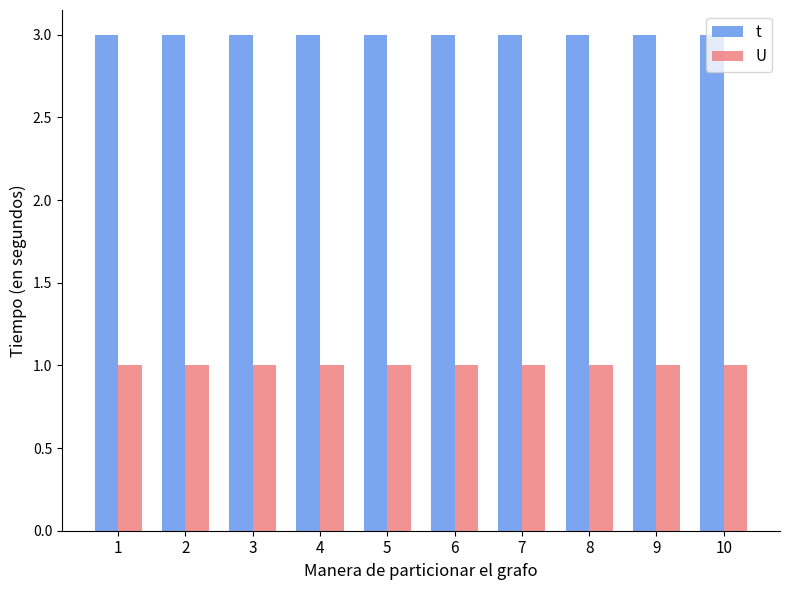

What is the maximum value for t?

3